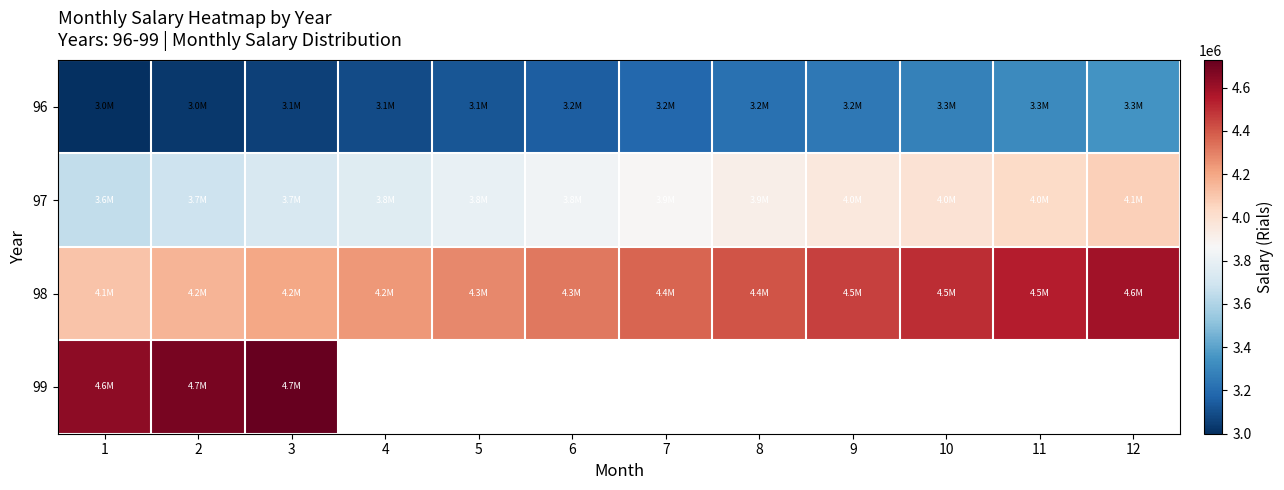

What is the minimum value for 99?

4634531.5